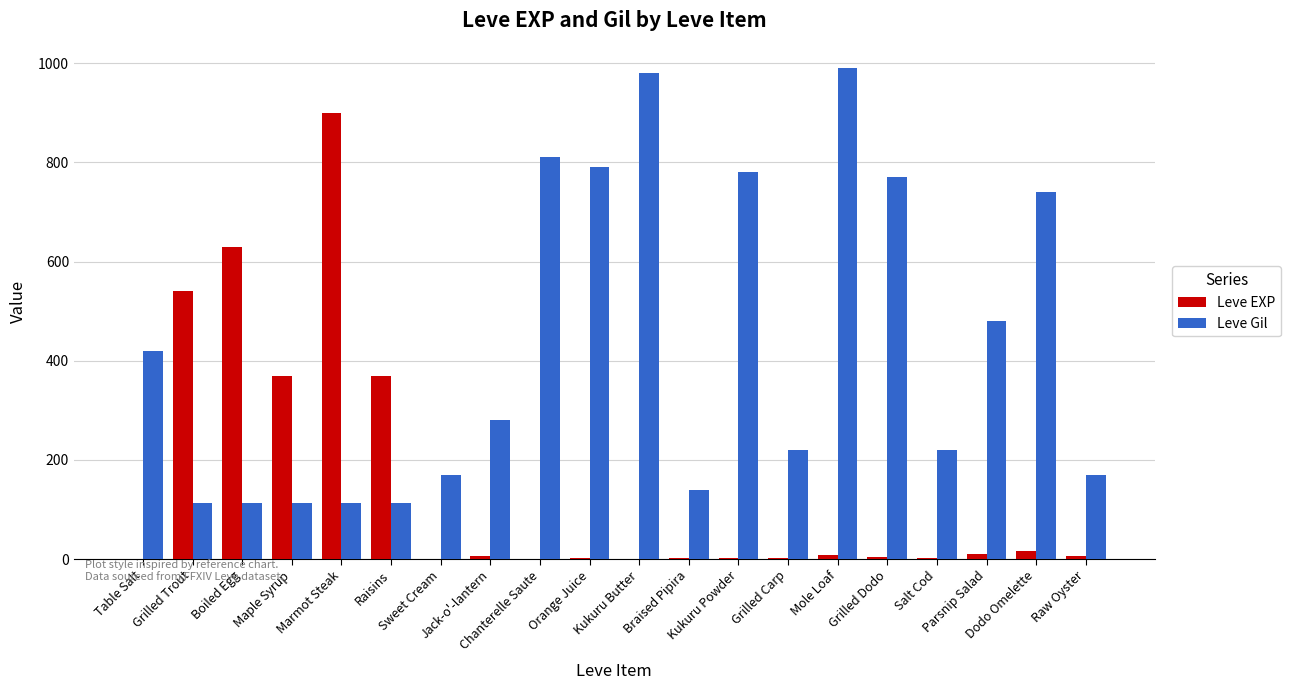

What are all the series names shown in the legend?

Leve EXP, Leve Gil